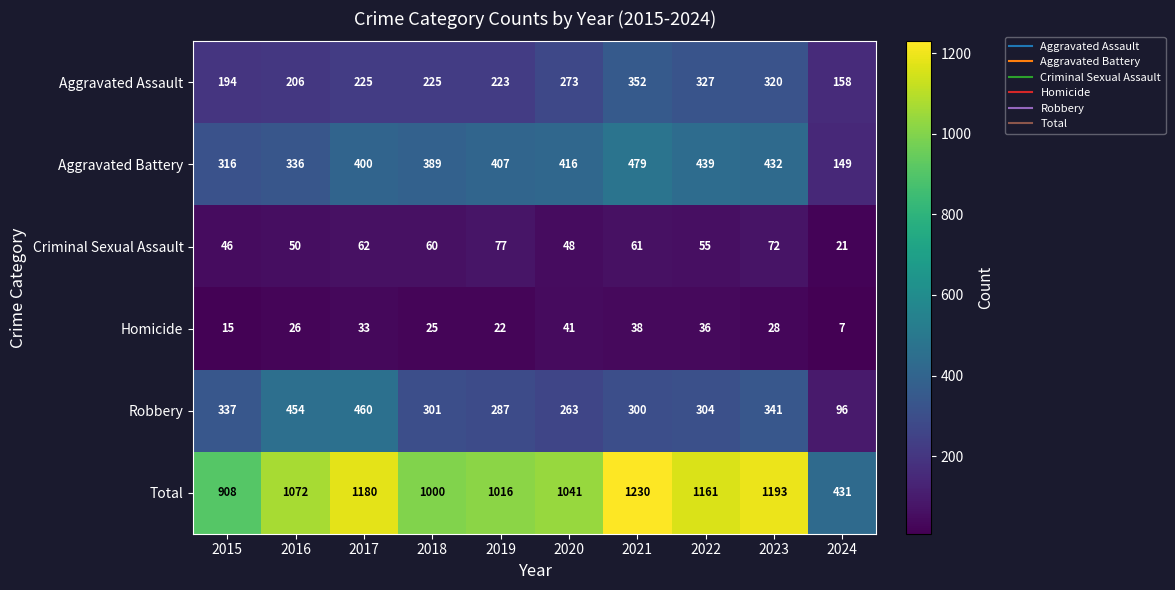

Which series has the widest spread of values?

Total